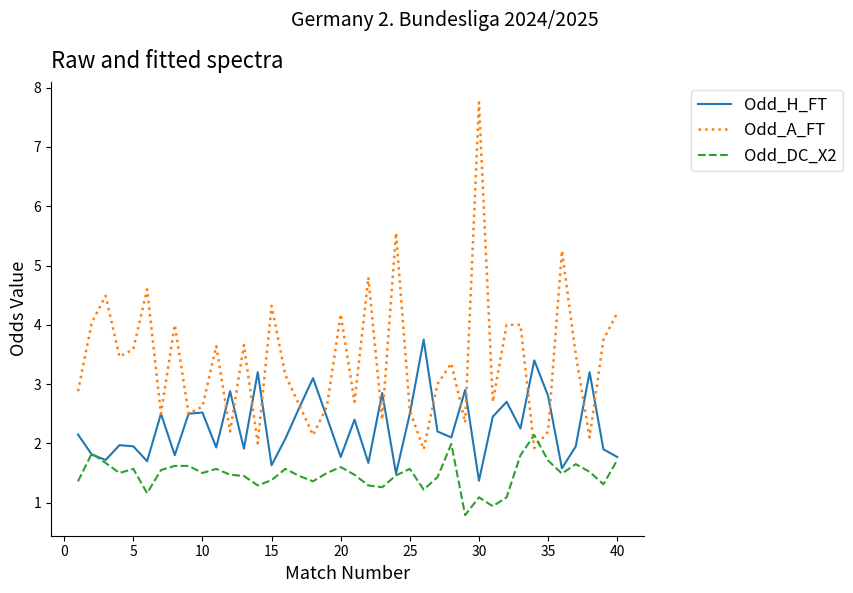

What is the difference between the second highest and minimum values in the Odd_DC_X2 series?

1.2